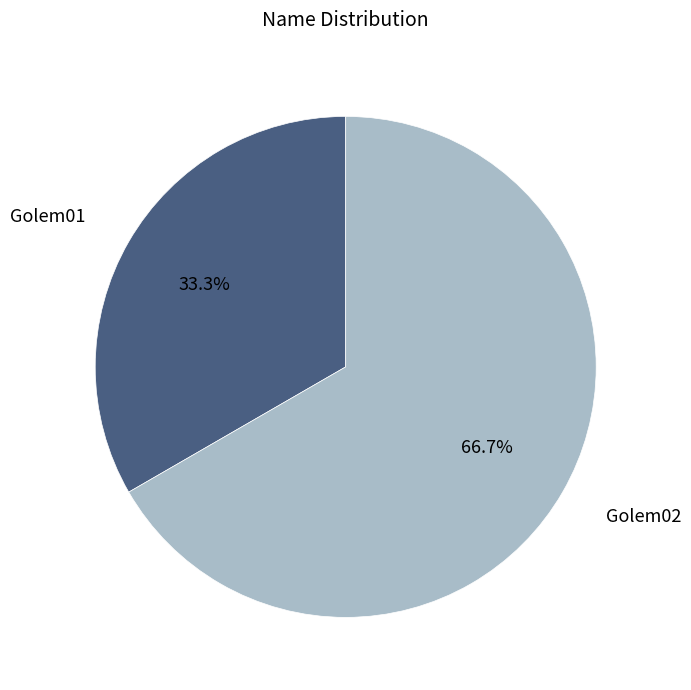

Is there a majority slice in this chart?

Yes